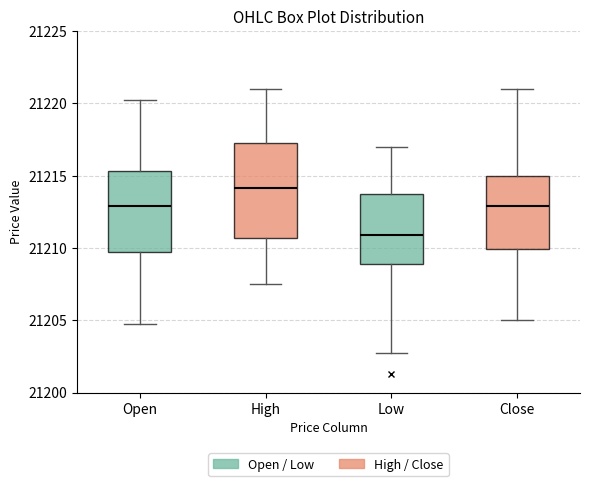

Comparing the boxes themselves (not the whiskers), which one is the tallest?

High